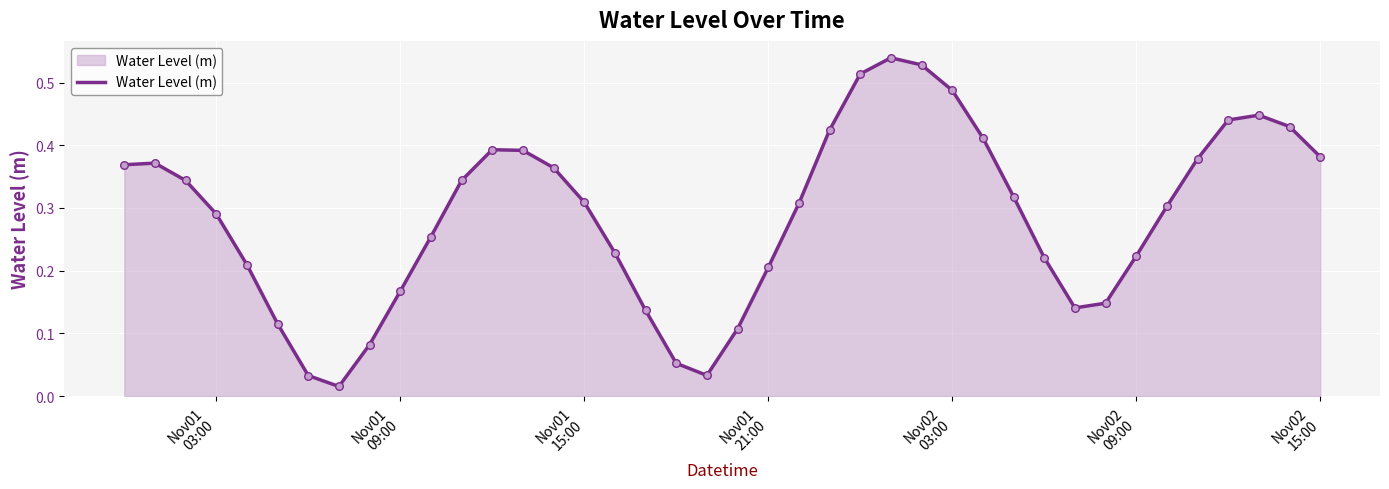

Does the chart have visible grid lines?

Yes